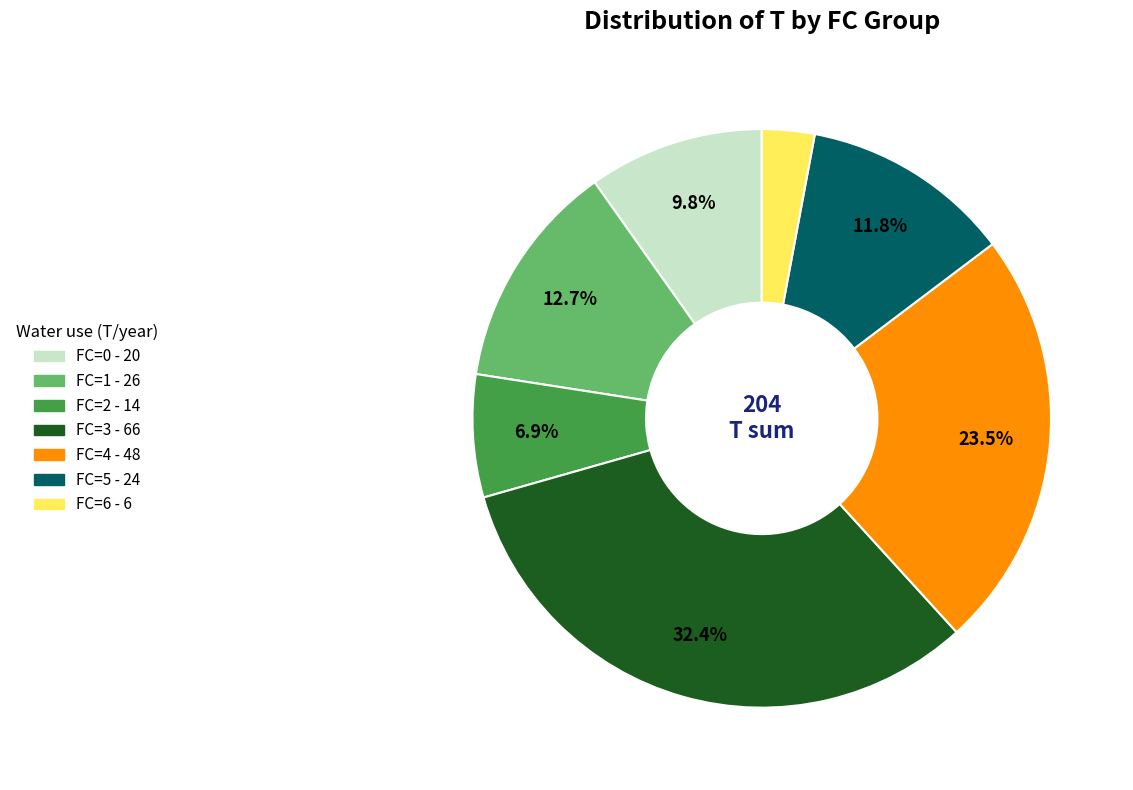

Between FC=3 and FC=2, which is larger?

FC=3